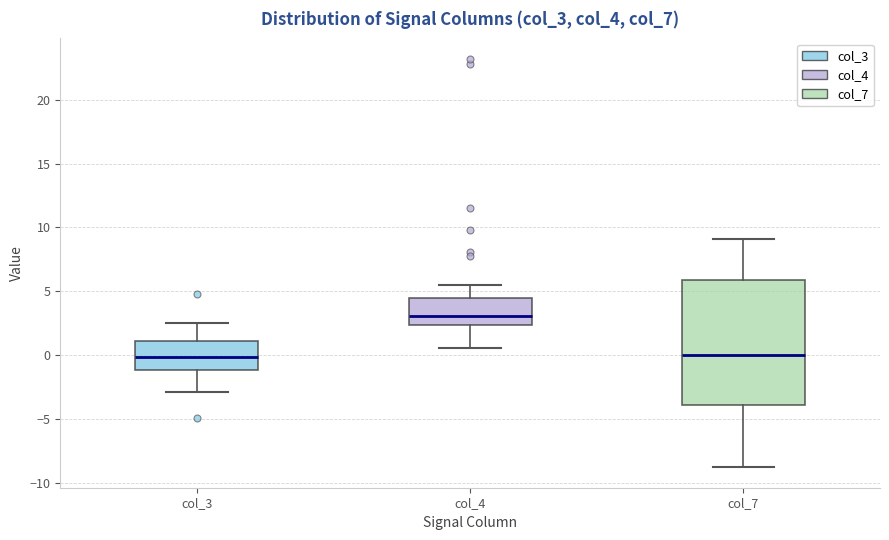

Which box is the tallest, from its lower edge to its upper edge?

col_7